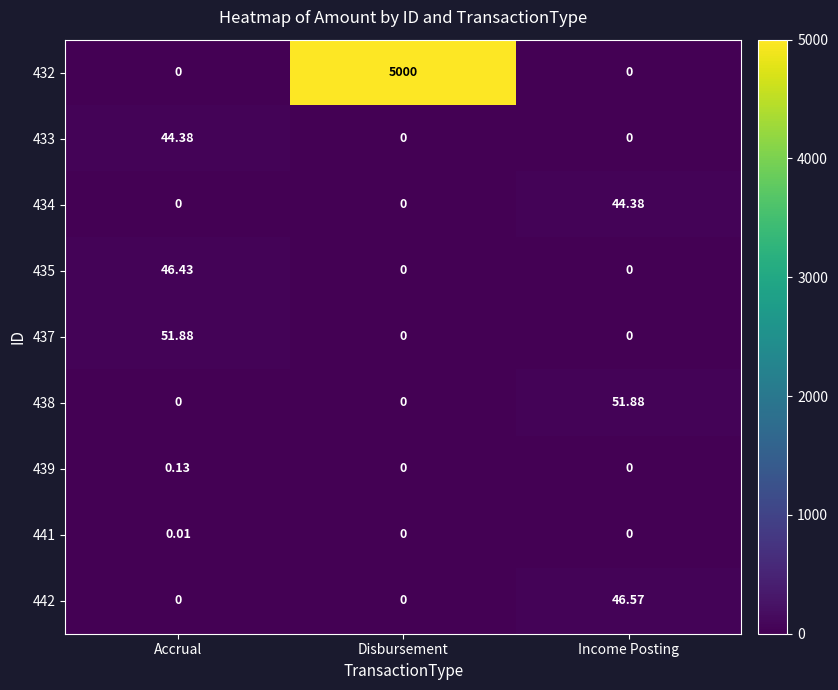

Is the value of 439 at Accrual greater than the value of 435 at Income Posting?

Yes